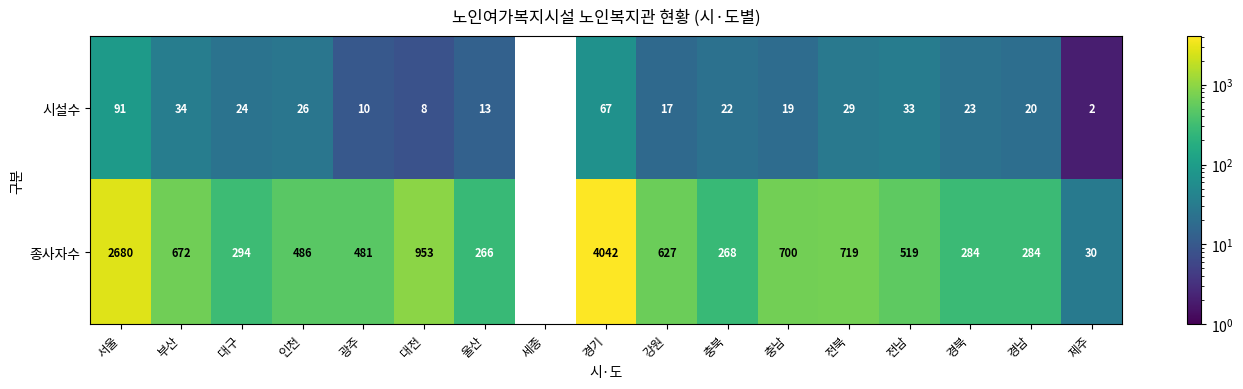

At 광주, list the series in order from smallest to largest.

시설수, 종사자수